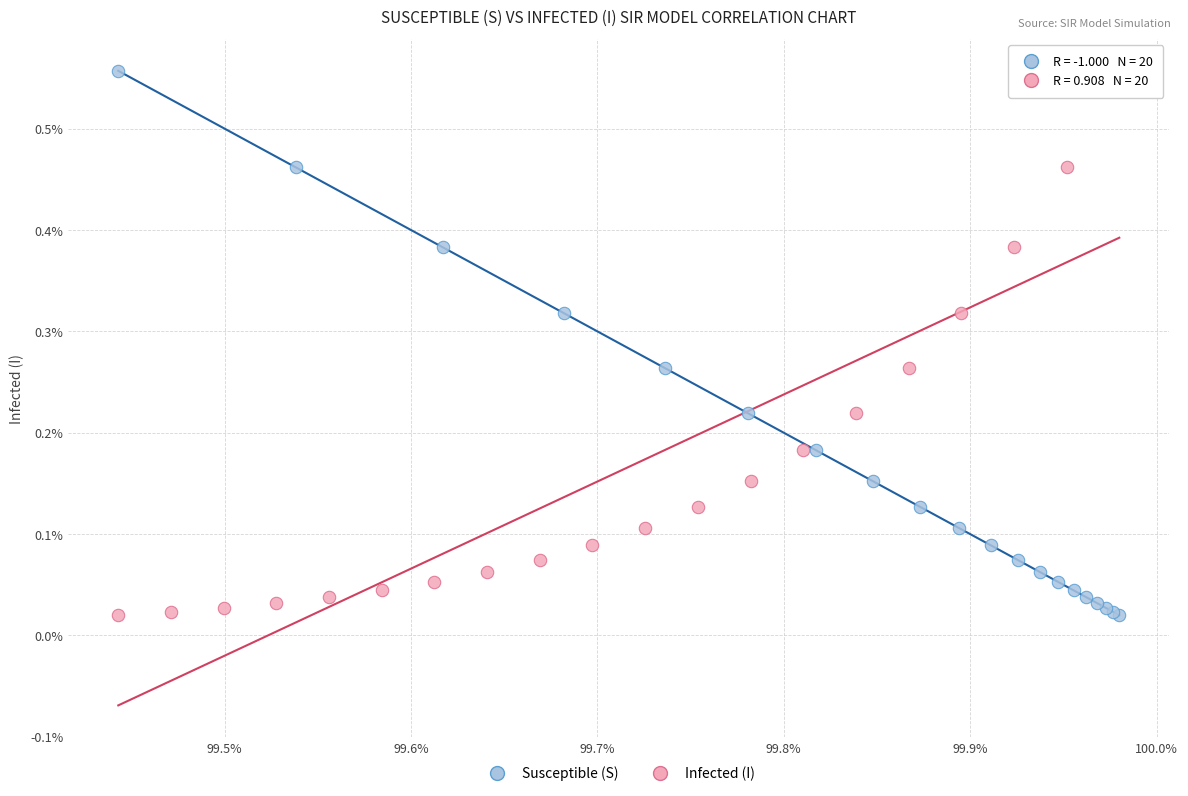

What are all the series names shown in the legend?

Susceptible (S), Infected (I)